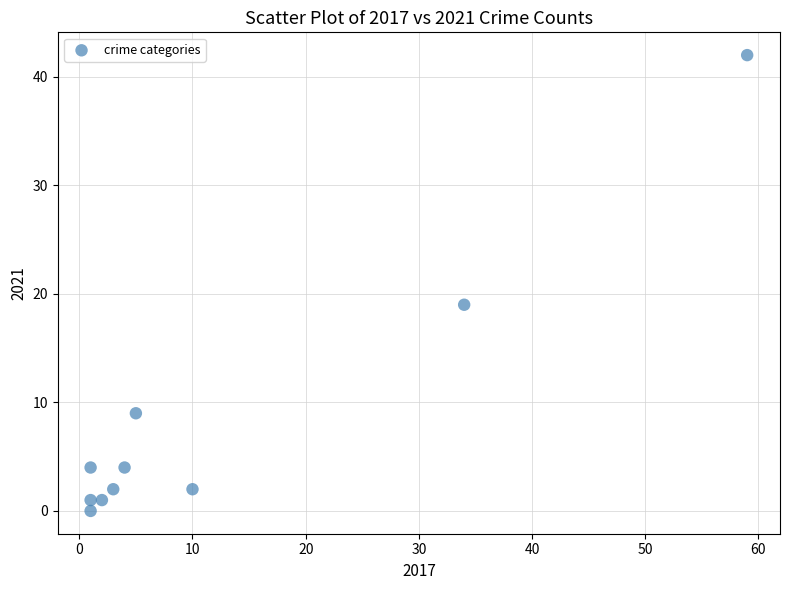

What is the range of X values (max minus min)?

58